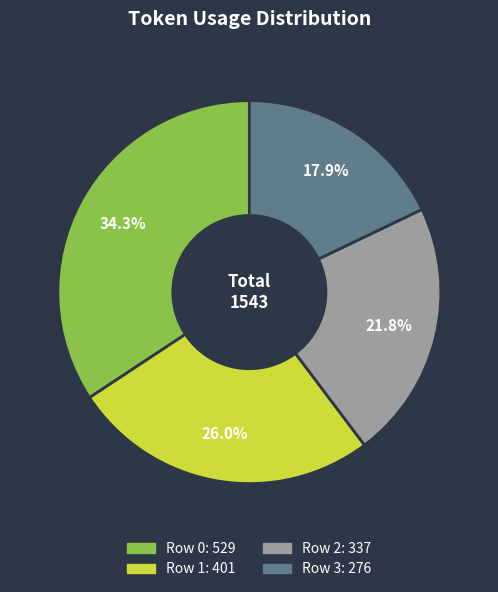

How many slices are in this pie chart?

4